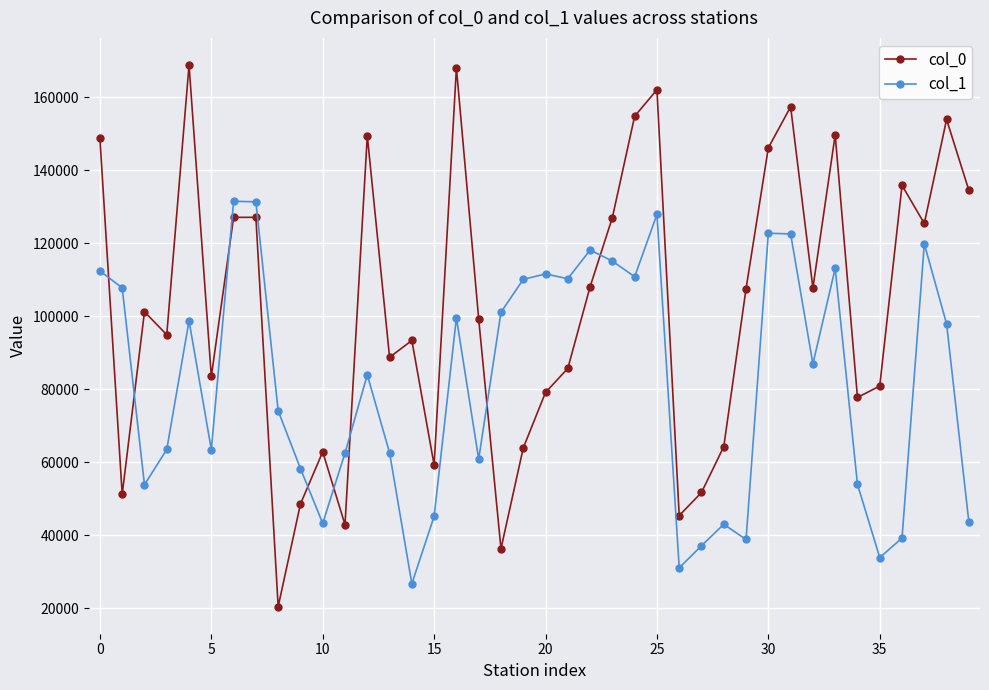

At how many categories does at least one series exceed 144230?

10